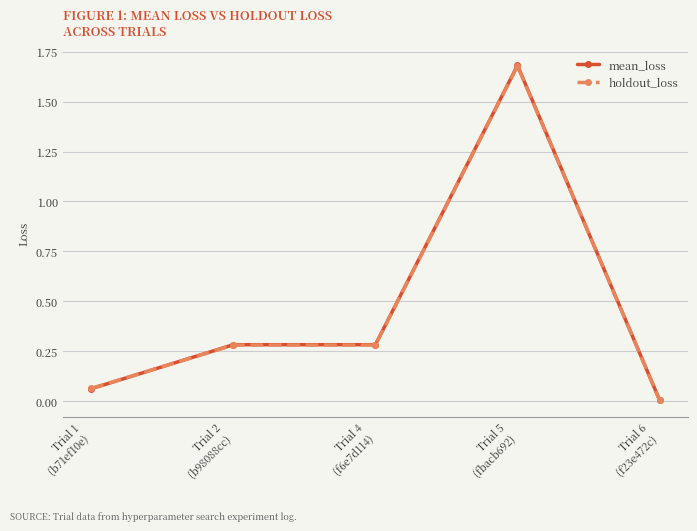

What is the average value of the mean_loss series?

0.5